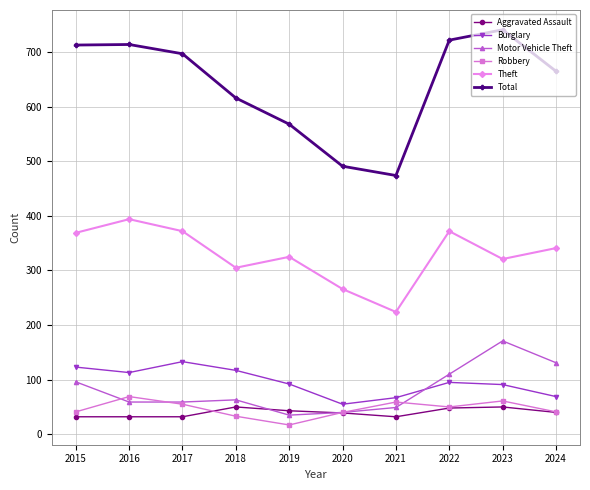

How many data points does each series have?

10